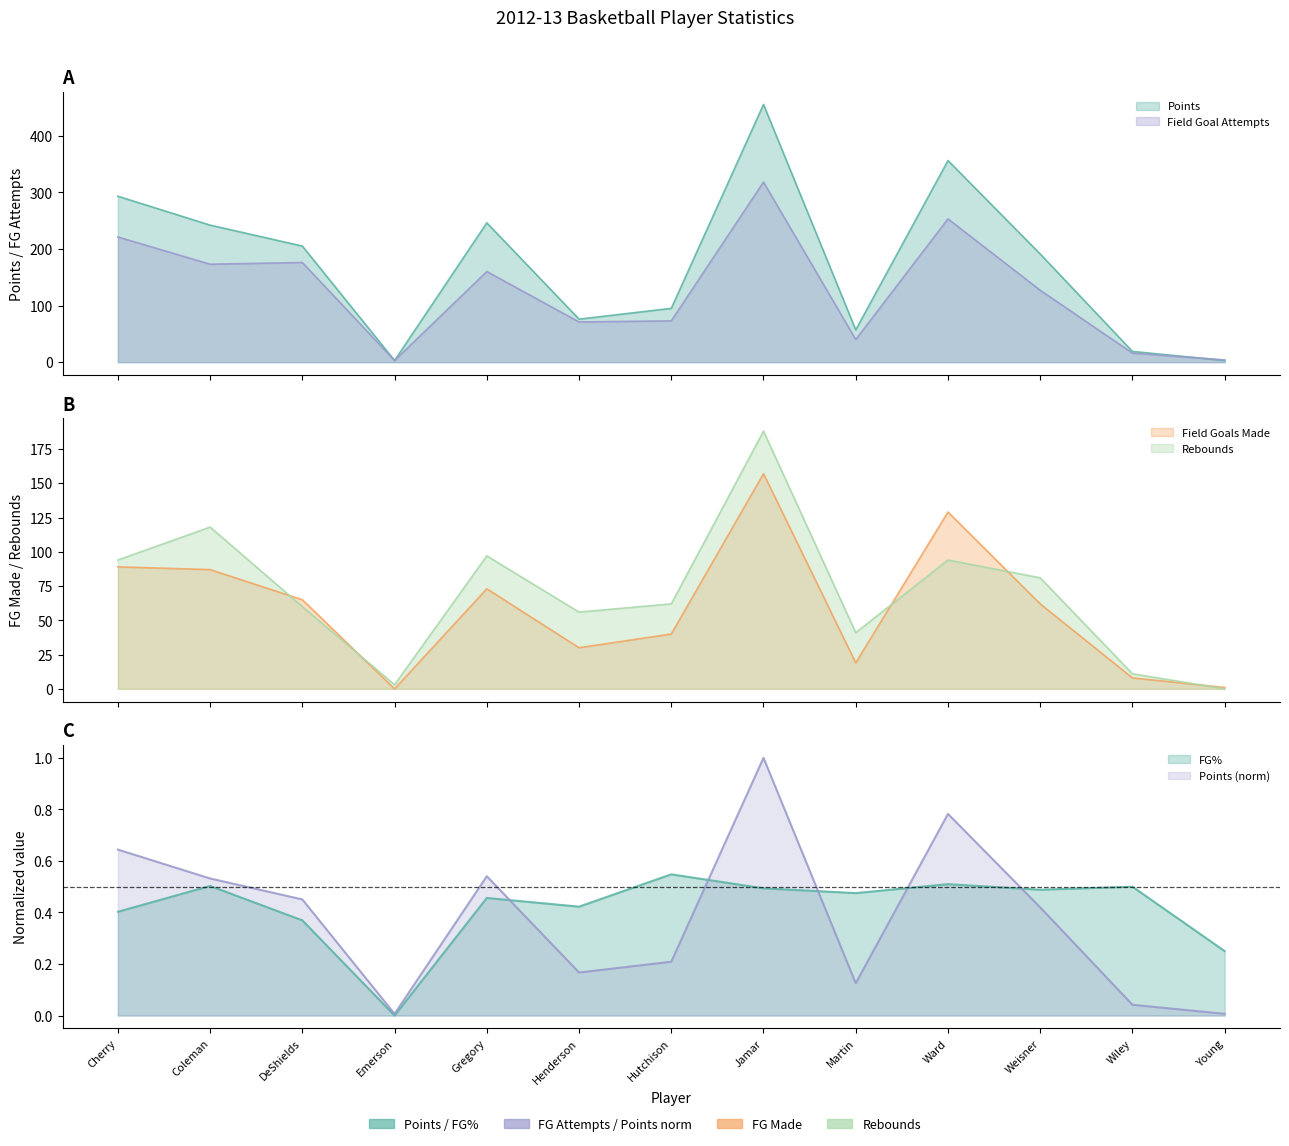

Rank the series at Hutchison from highest to lowest value.

Points, Field Goal Attempts, Rebounds, Field Goals Made